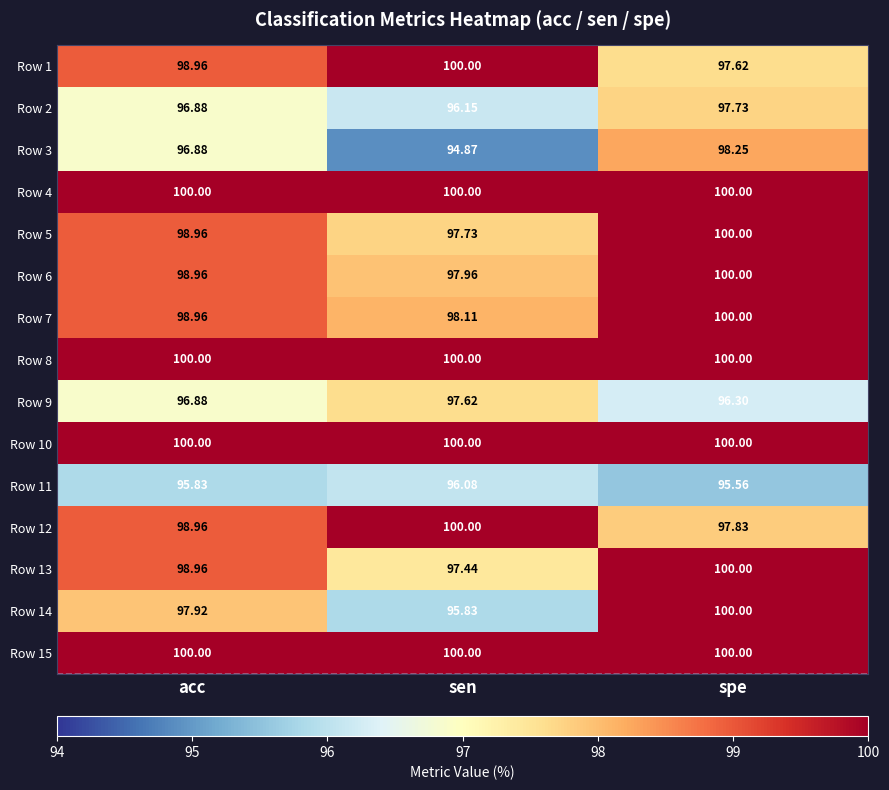

Where is Row 5 nearest to the value 98?

sen